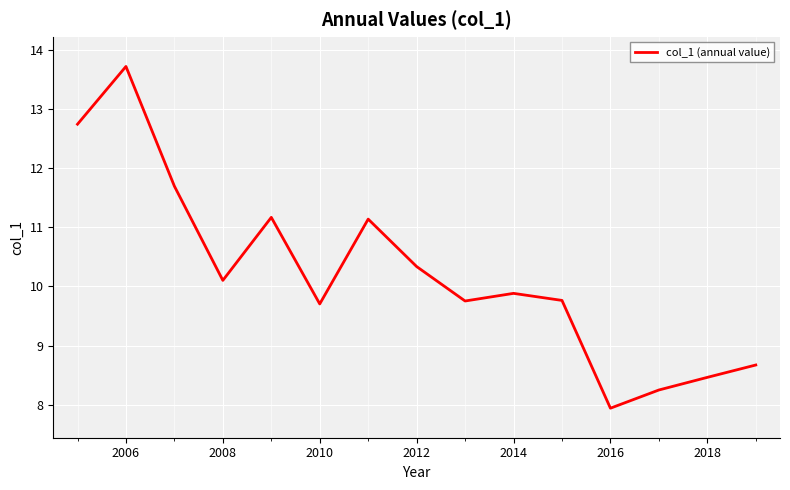

What is the average value?

10.2